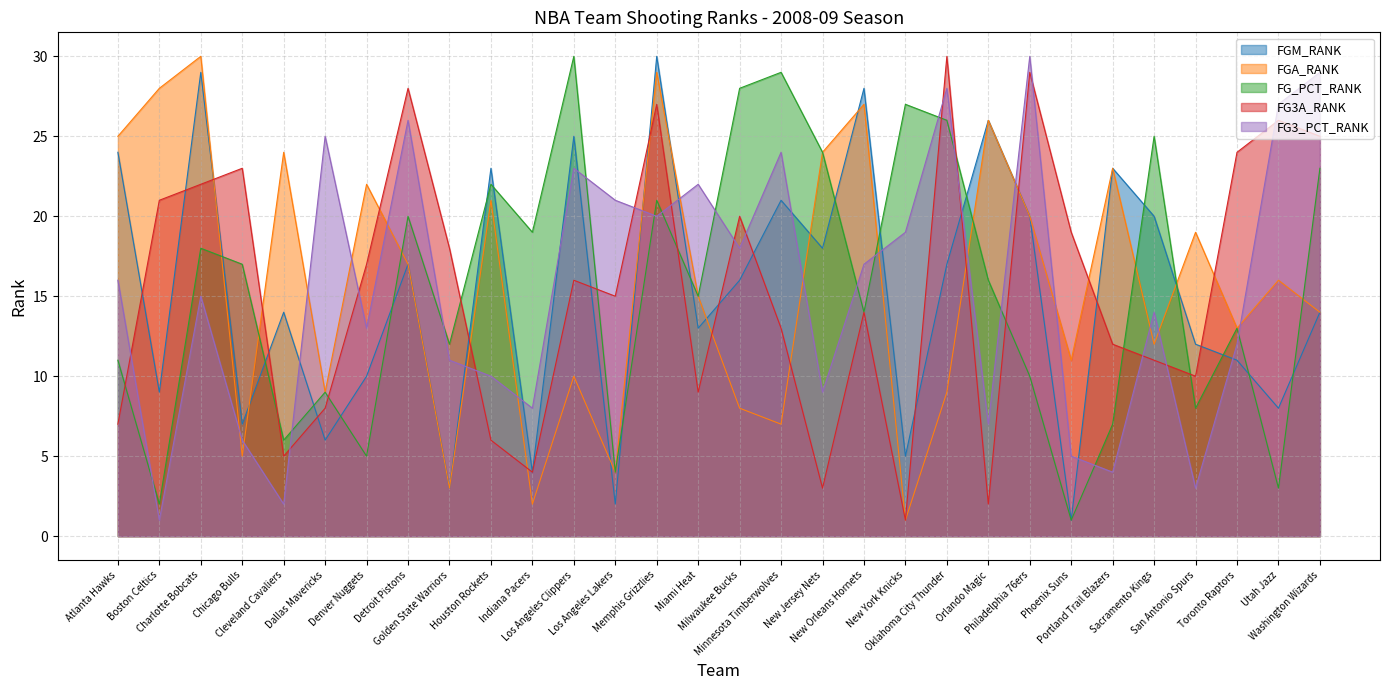

What is the difference between the maximum and minimum values in the FGM_RANK series?

29